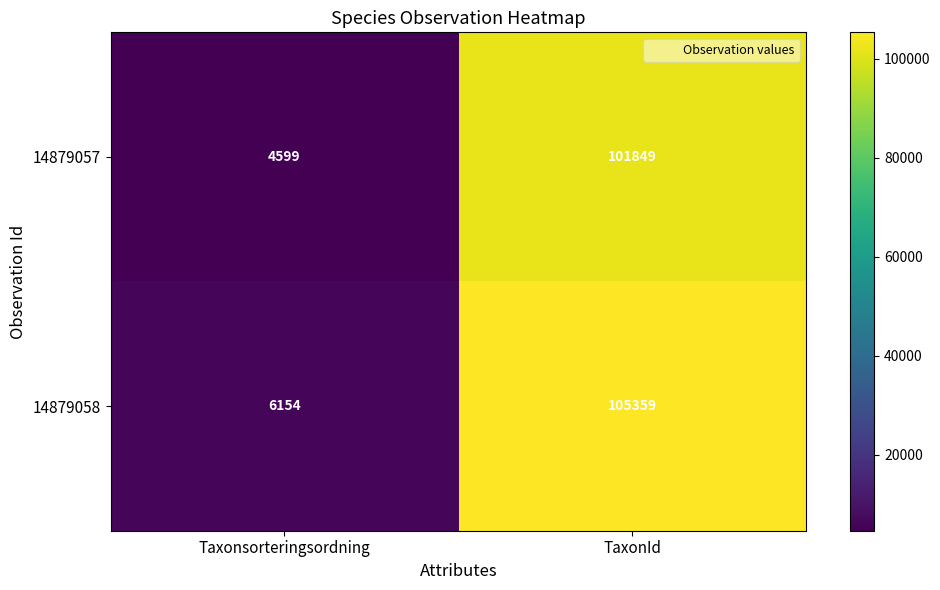

What is the smallest value displayed?

4599